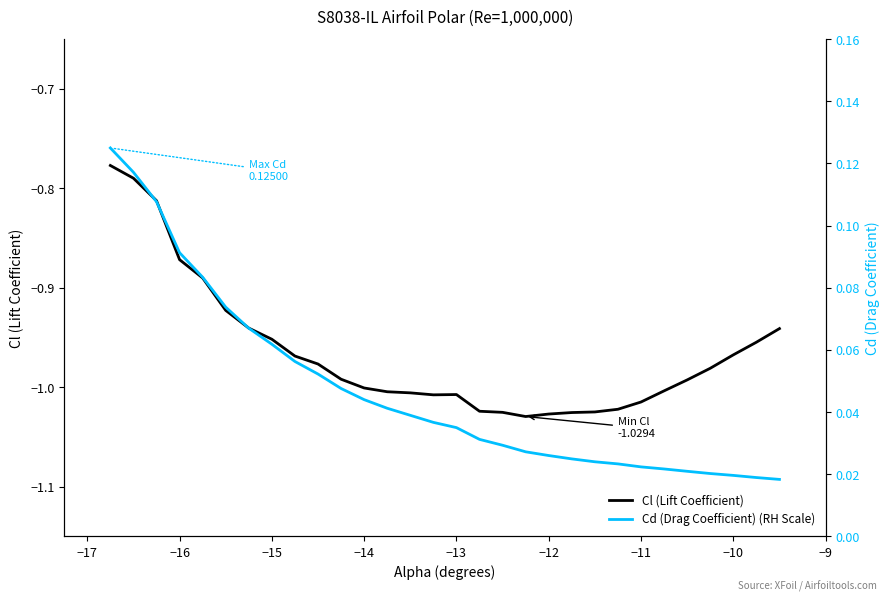

At how many categories does at least one series exceed 0?

30